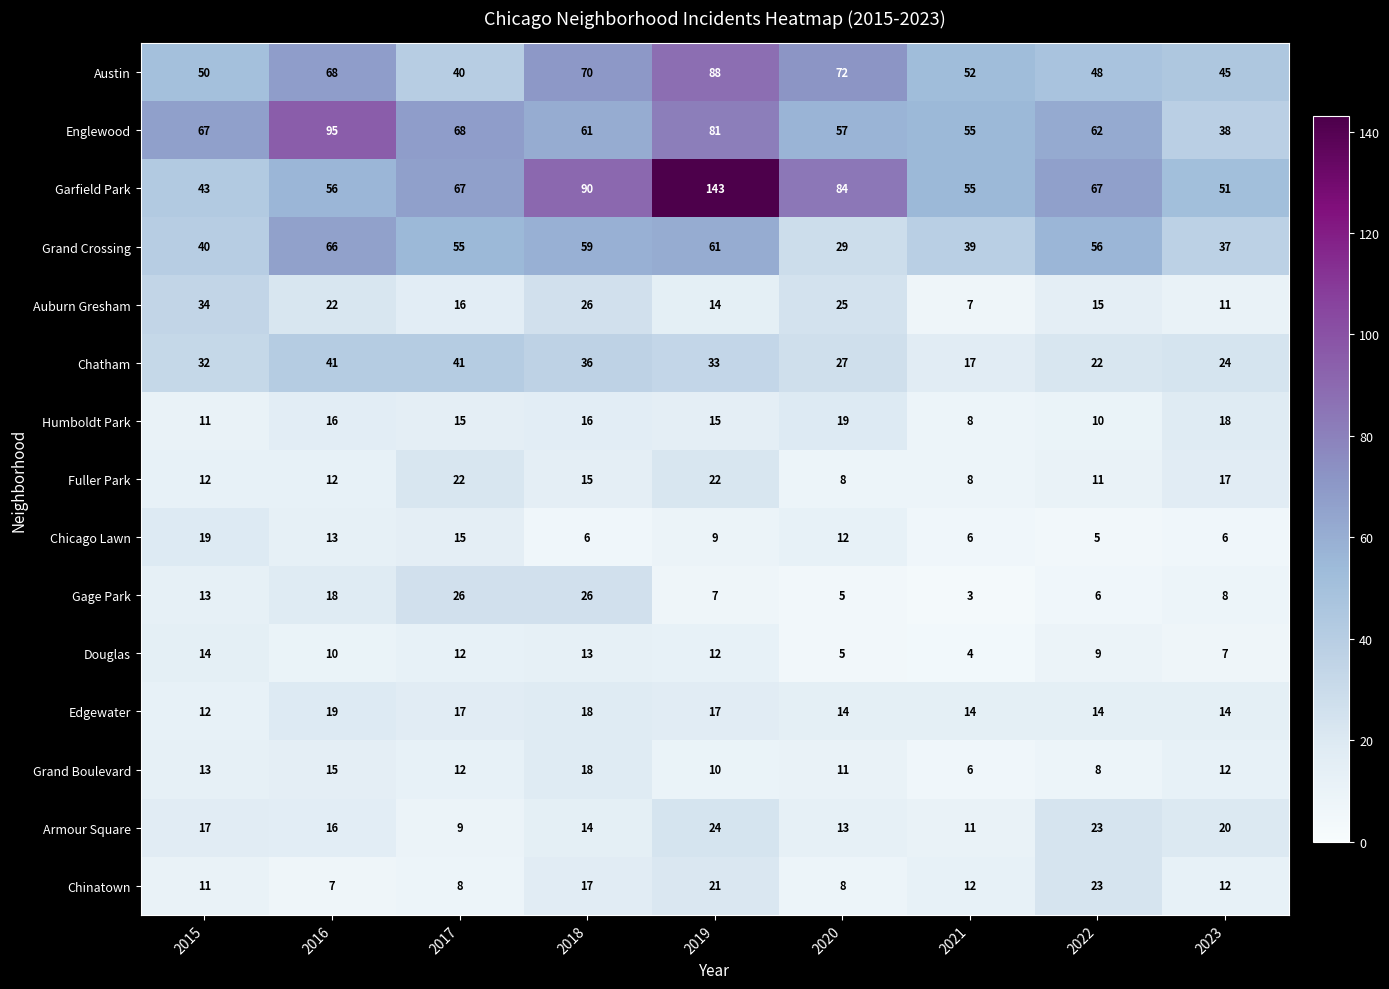

The value of Gage Park at 2022 is 10. True or false?

False